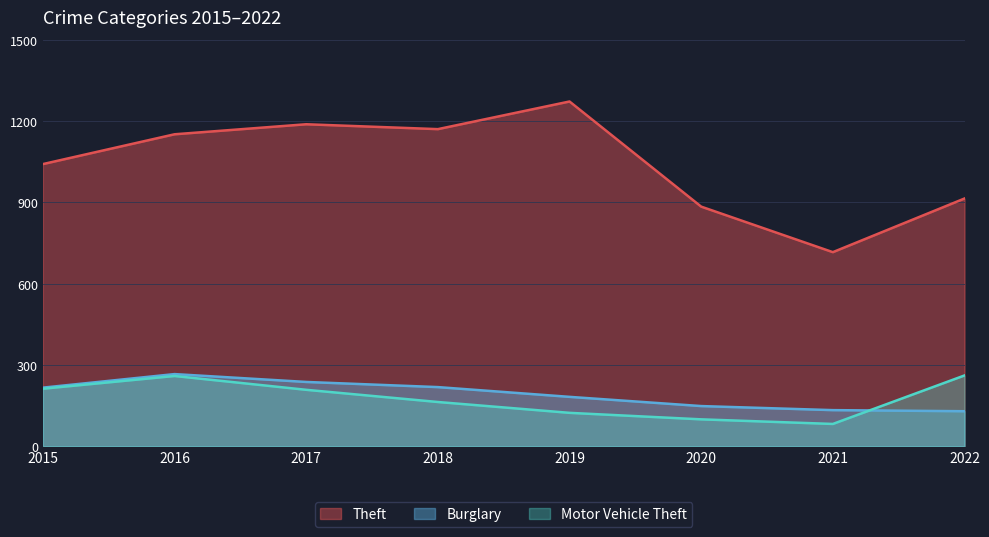

How many data points in Burglary are less than 216?

4